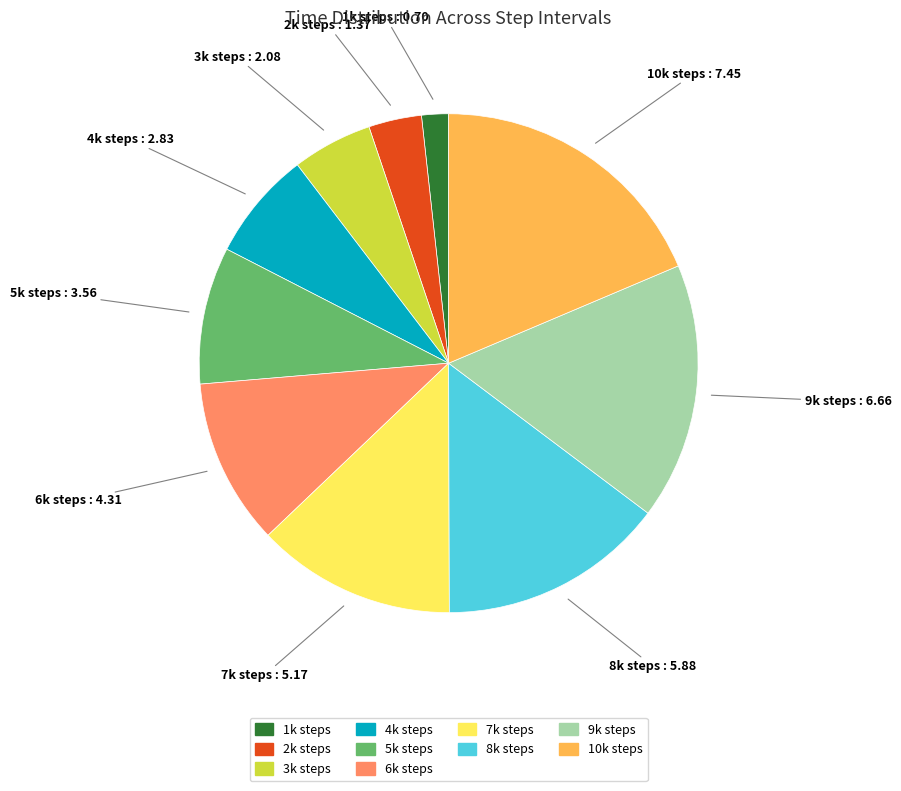

Is there any slice that represents more than half of the pie?

No